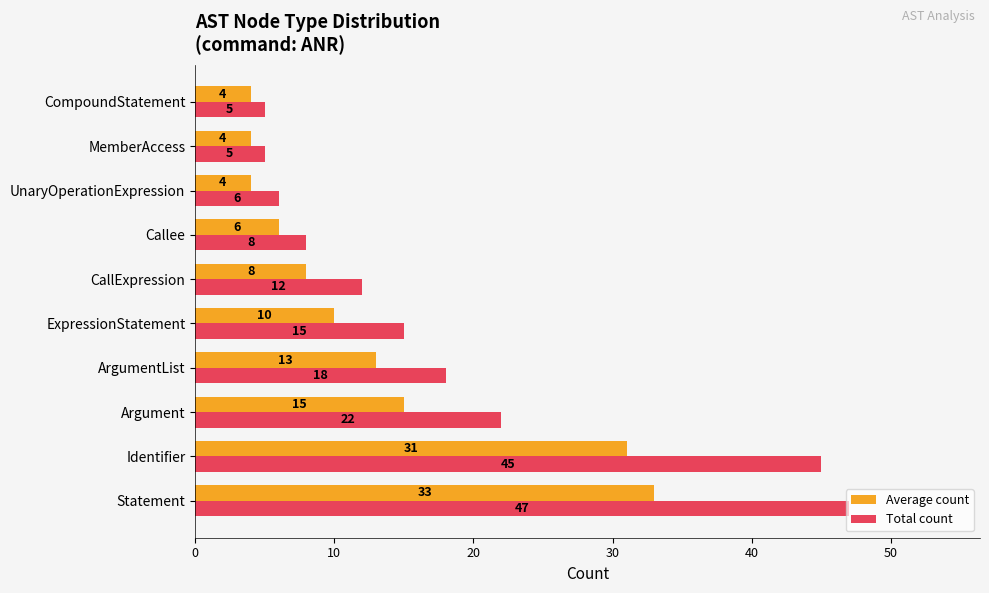

Which series has the widest spread of values?

Total count